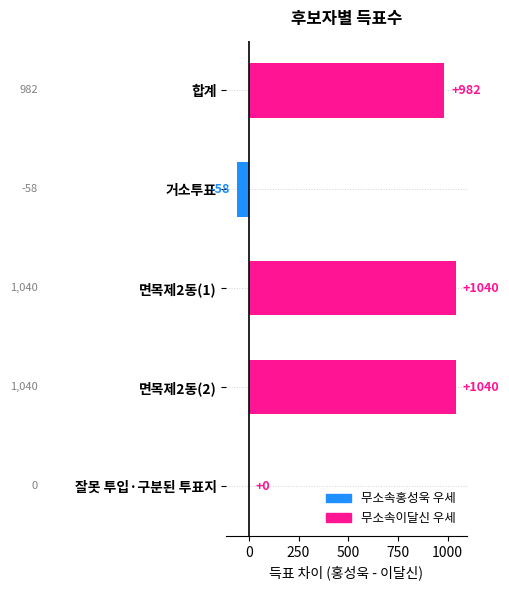

What is the change in value from 면목제2동(2) to 잘못 투입·구분된 투표지?

-1040